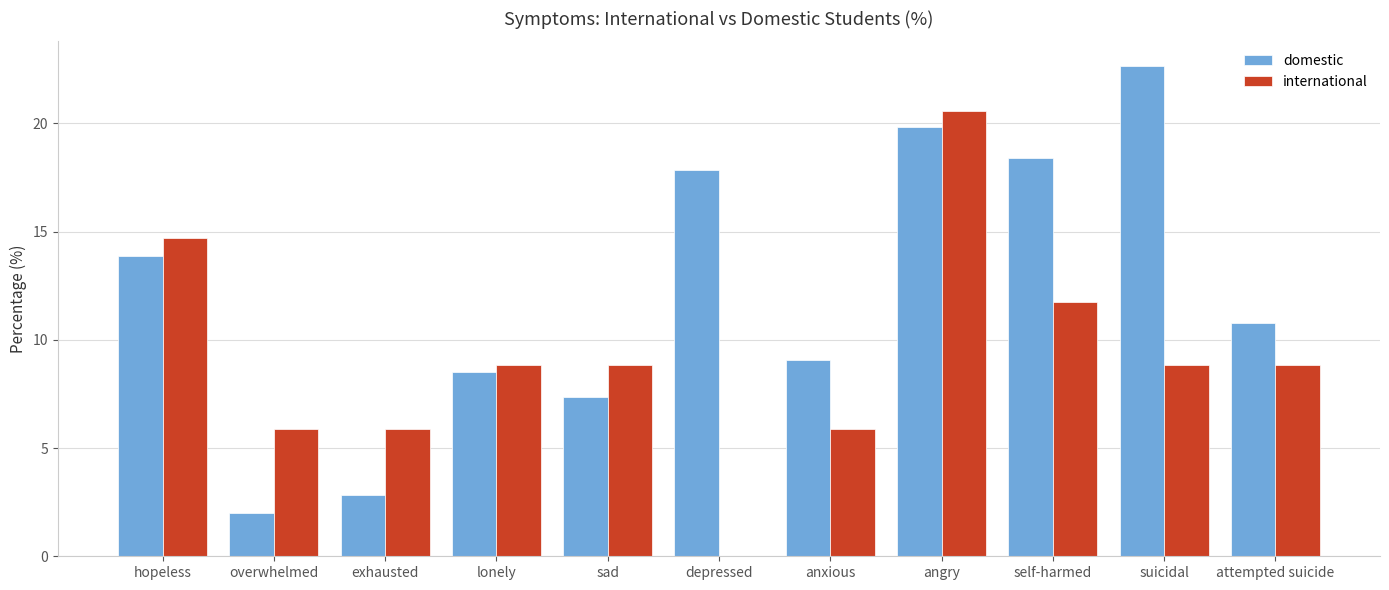

True or false: international has a value of 0.0 at depressed.

True